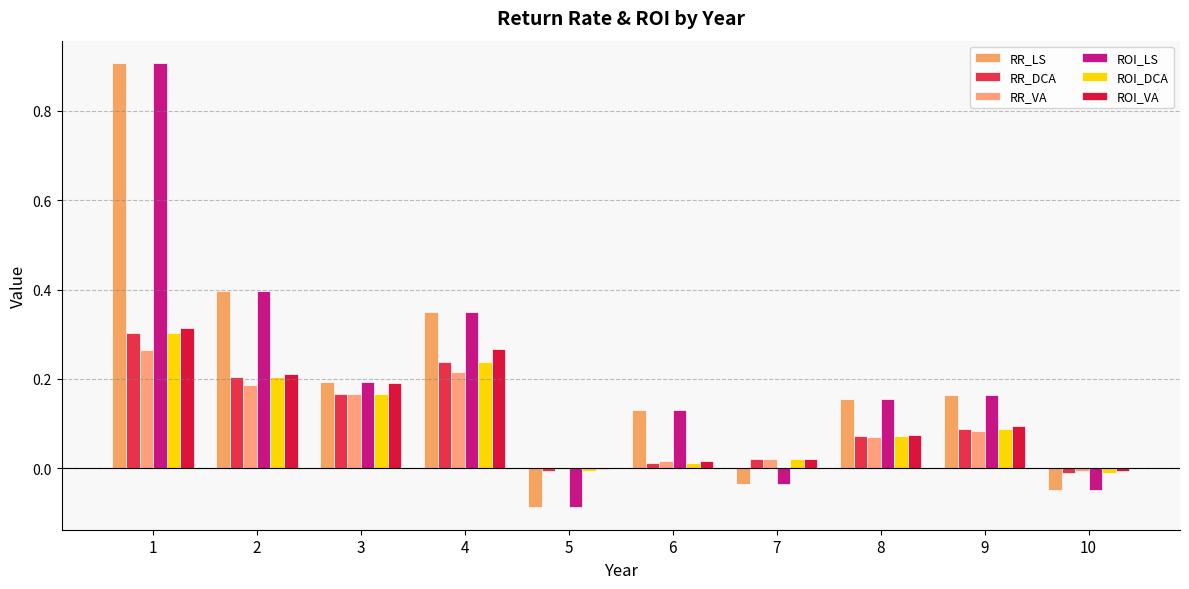

Count the number of data series in this chart.

6